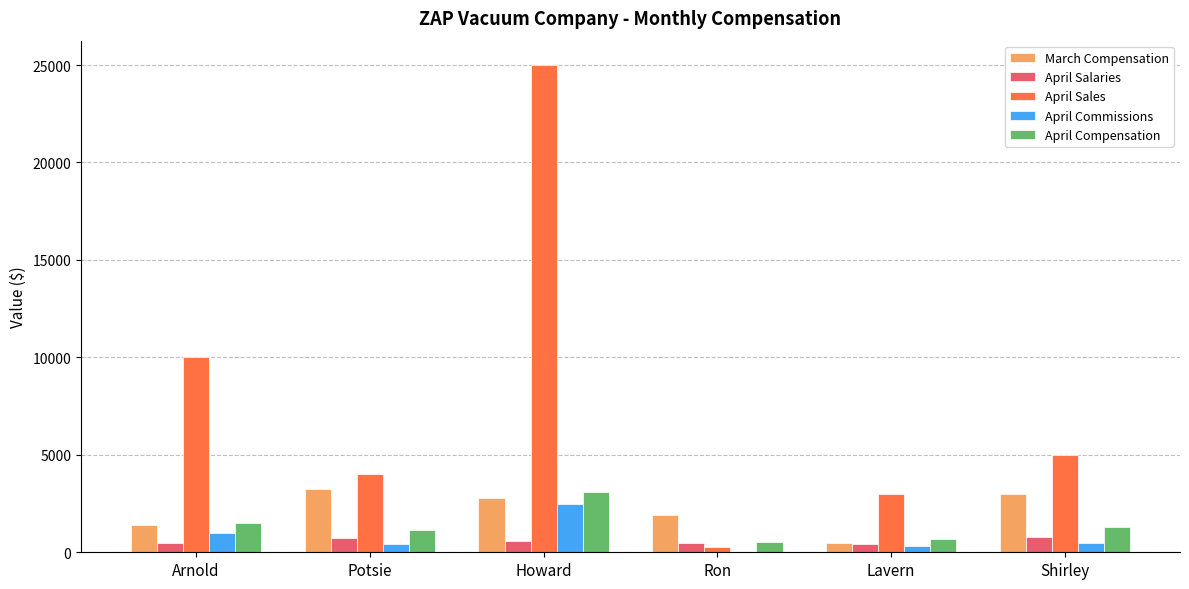

What is the spread (max minus min) of values at Shirley?

4500